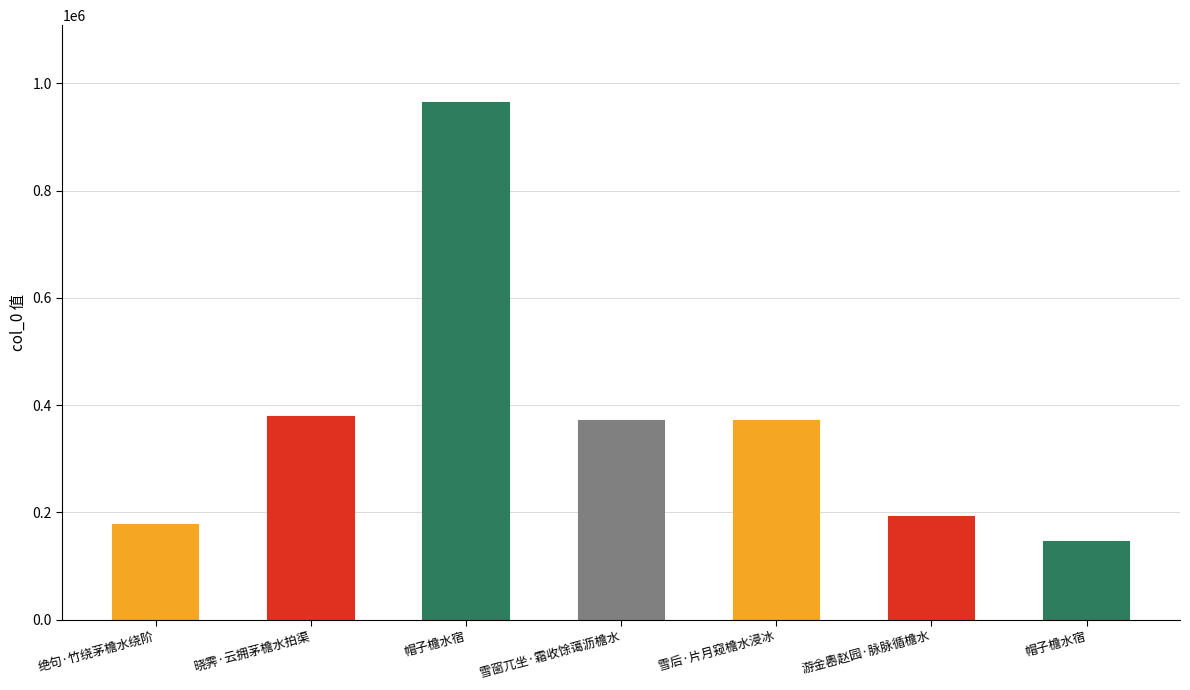

List the labels in order of value, smallest first.

帽子檐水宿, 绝句·竹绕茅檐水绕阶, 游金嶴赵园·脉脉循檐水, 雪后·片月窥檐水浸冰, 雪窗兀坐·霜收馀蔼沥檐水, 晓霁·云拥茅檐水拍渠, 帽子檐水宿